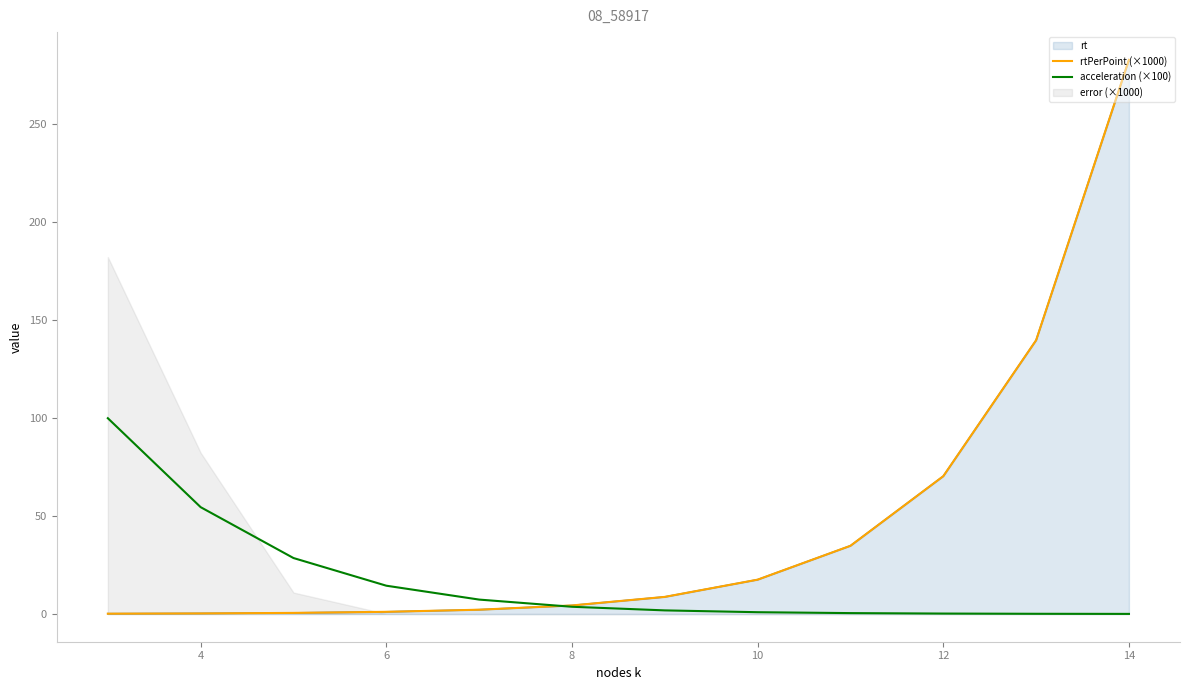

What is the difference between the second highest and second lowest values in the acceleration (×100) series?

54.5